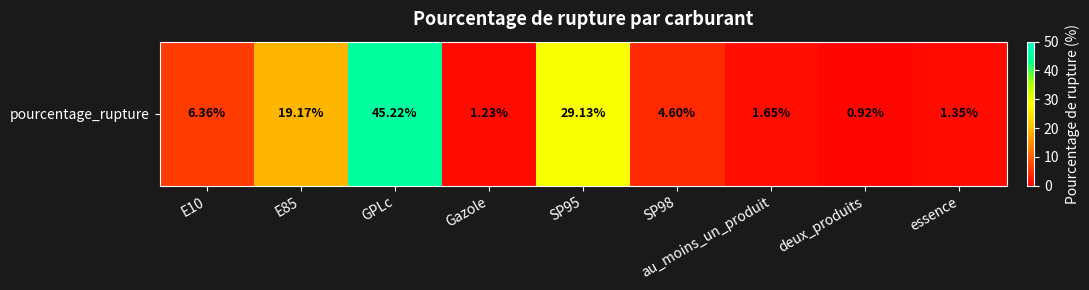

The value at essence is 1.4. True or false?

True